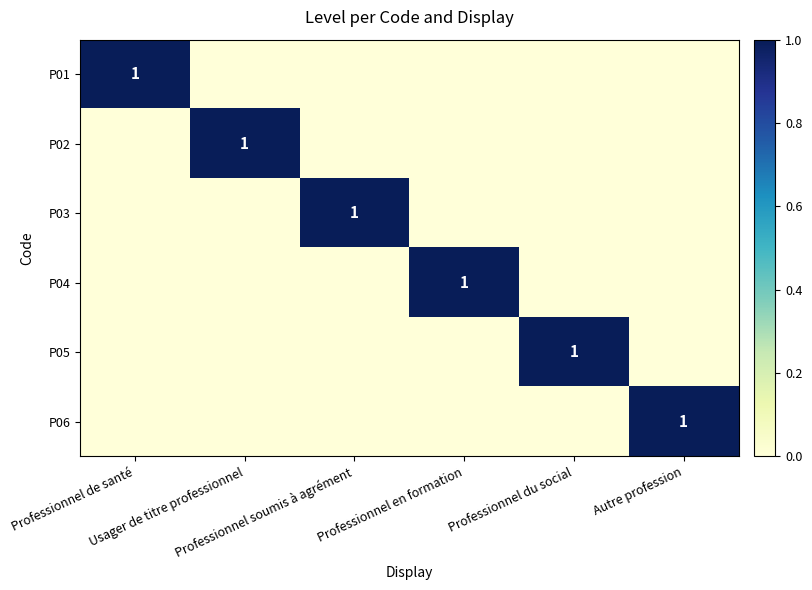

Is it true that P06 equals 0 at Professionnel soumis à agrément?

True